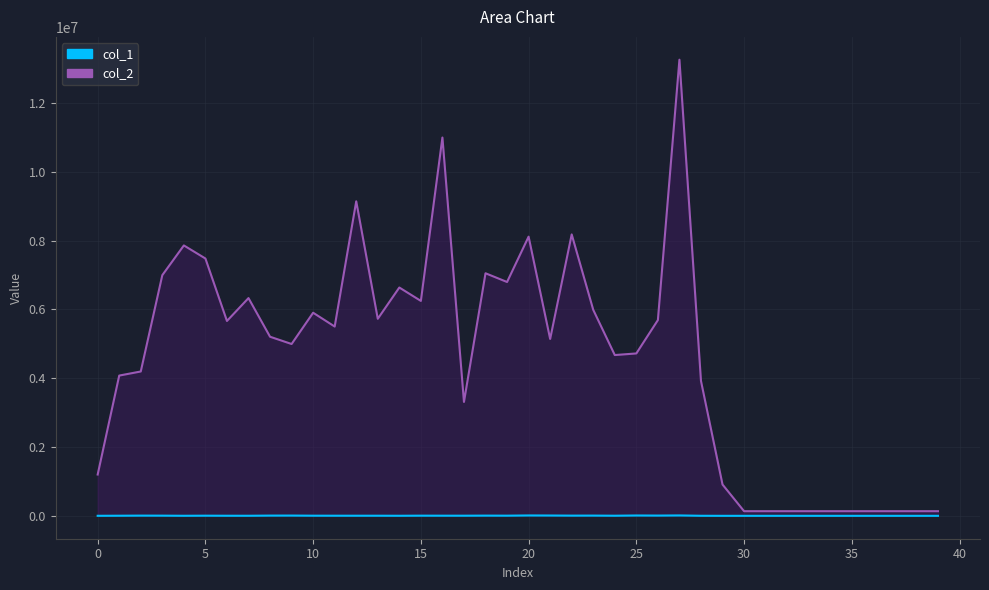

What is the total value across all series at 13?

5735643